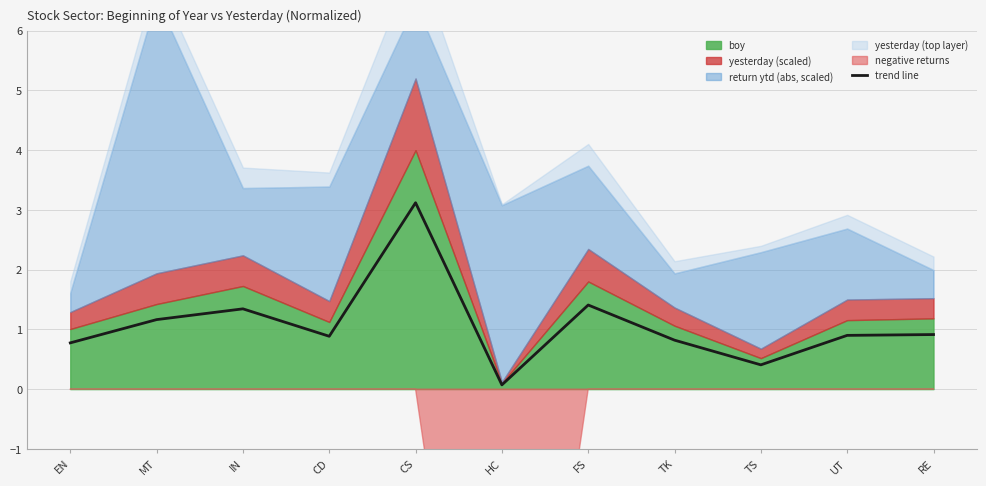

At which label is the value closest to 1?

RE